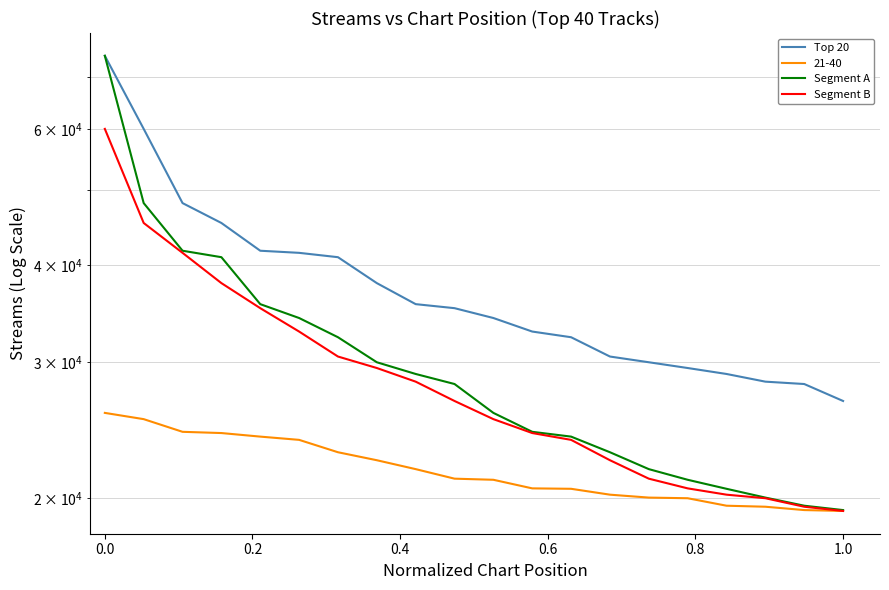

True or false: Segment B and Top 20 intersect in this chart.

False